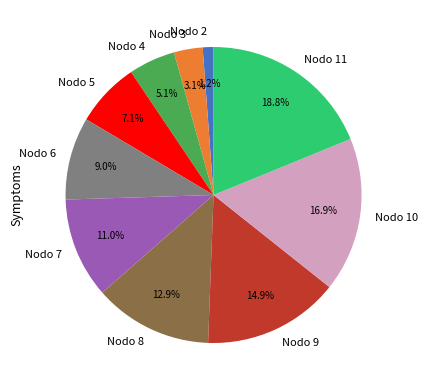

What is the smallest slice in the pie chart?

Nodo 2